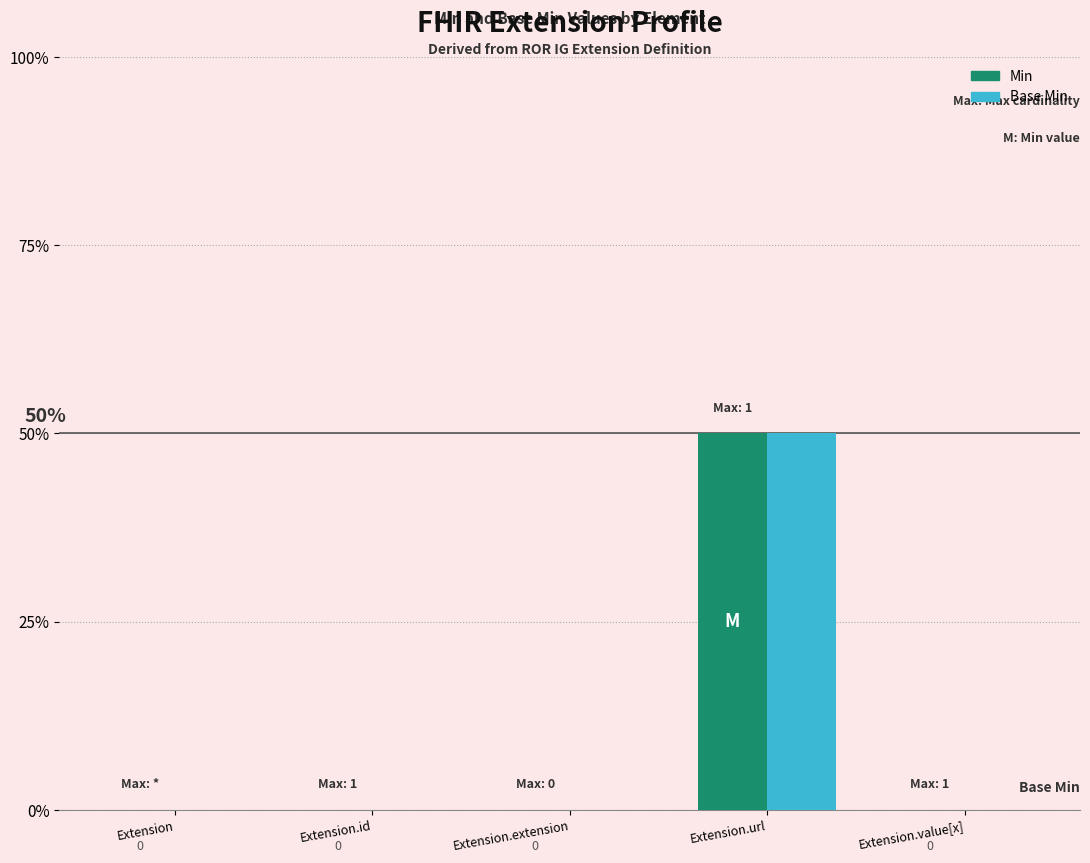

What are all the series names shown in the legend?

Min, Base Min